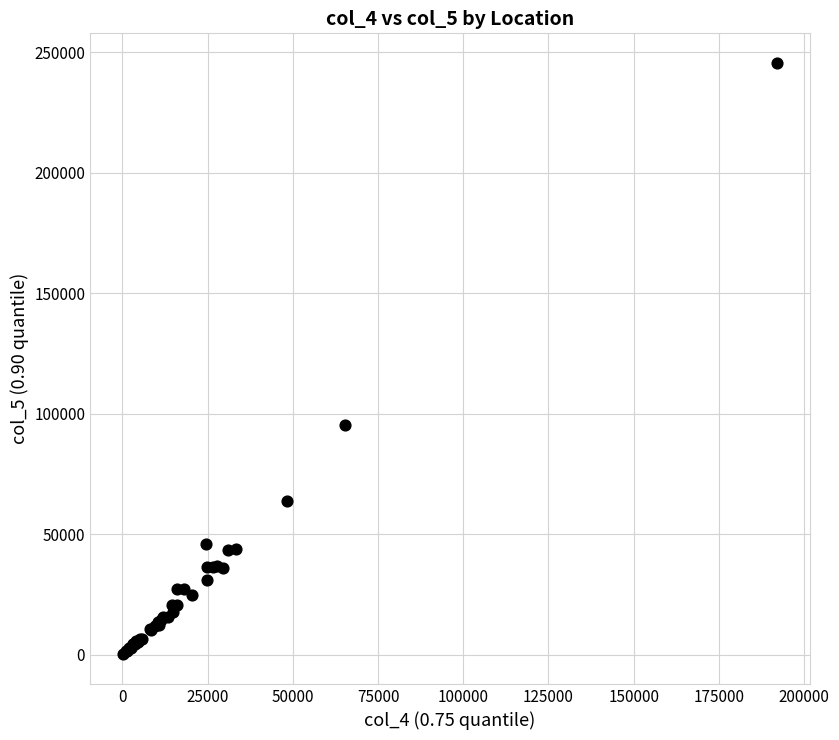

What Y value in the scatter plot is closest to 122901?

95140.5